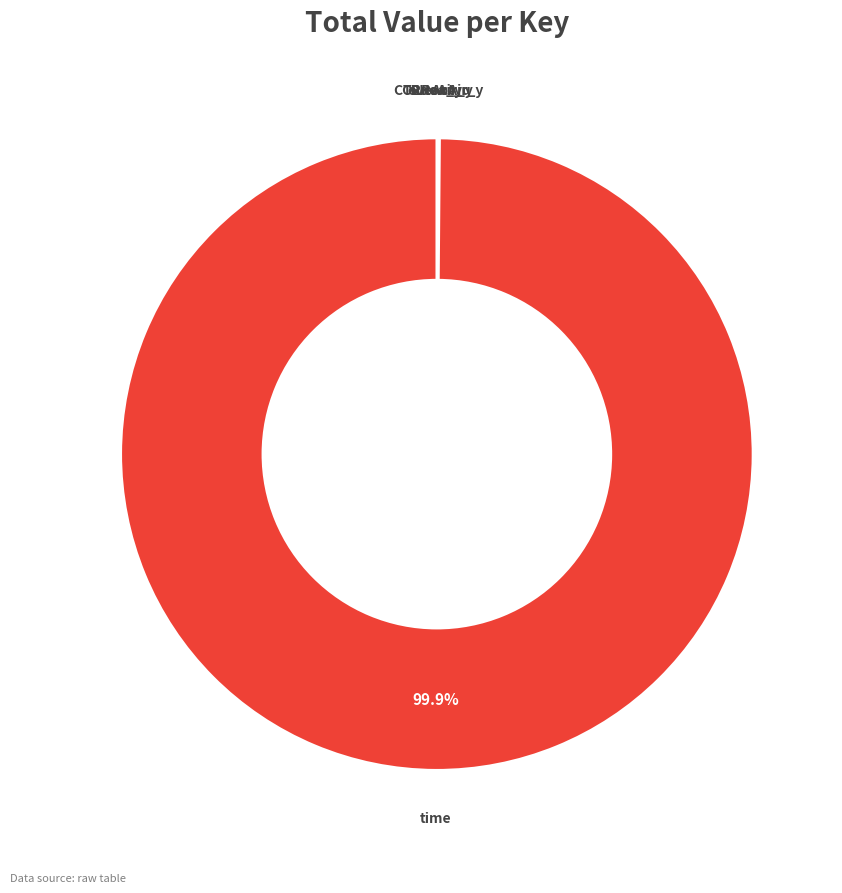

Does any single category account for the majority?

Yes